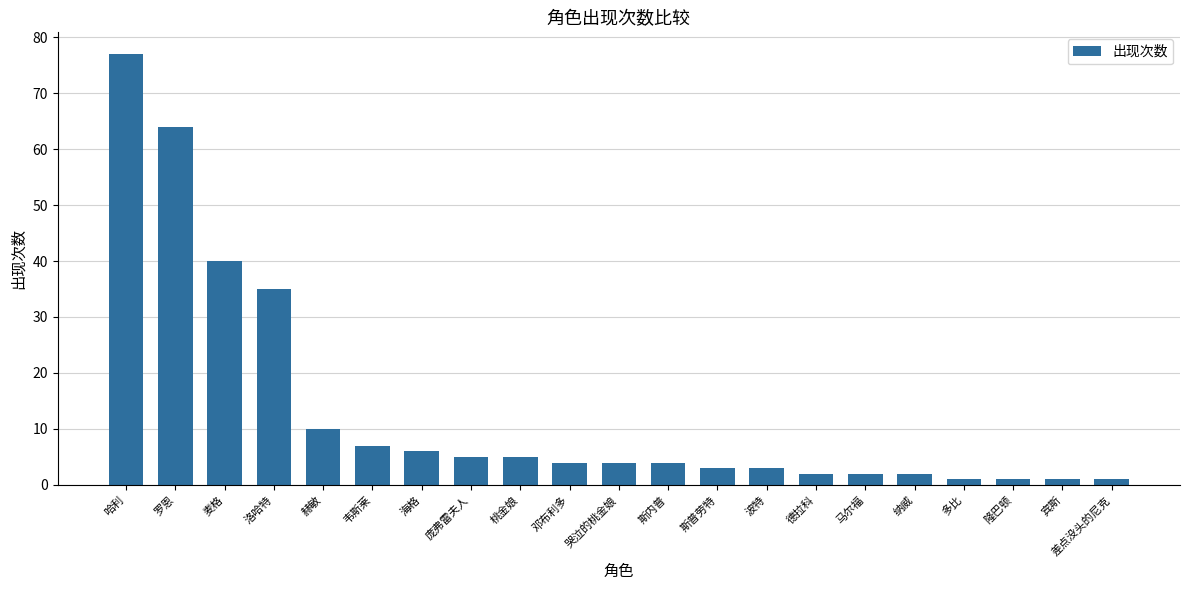

The value at 庞弗雷夫人 is 5. True or false?

True